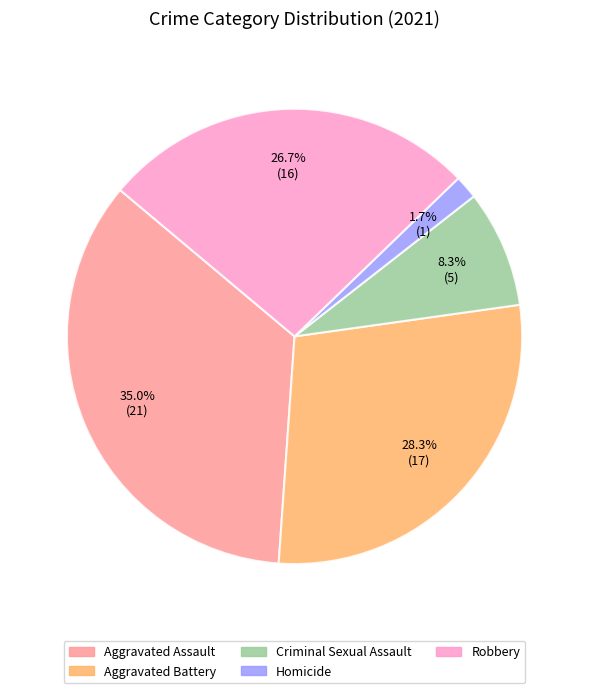

What is the smallest slice in the pie chart?

Homicide